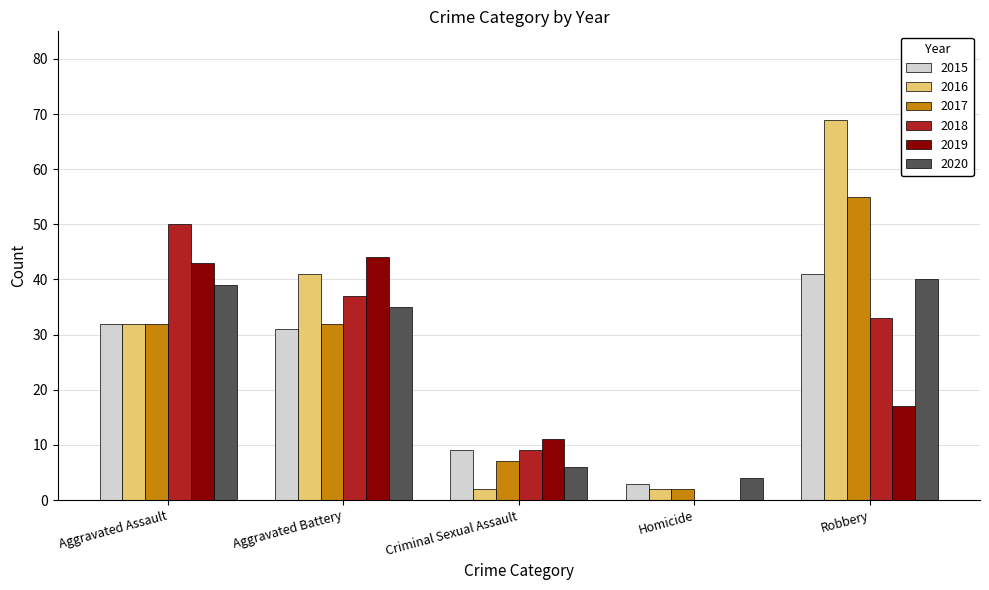

At which category is the sum across all series the highest?

Robbery